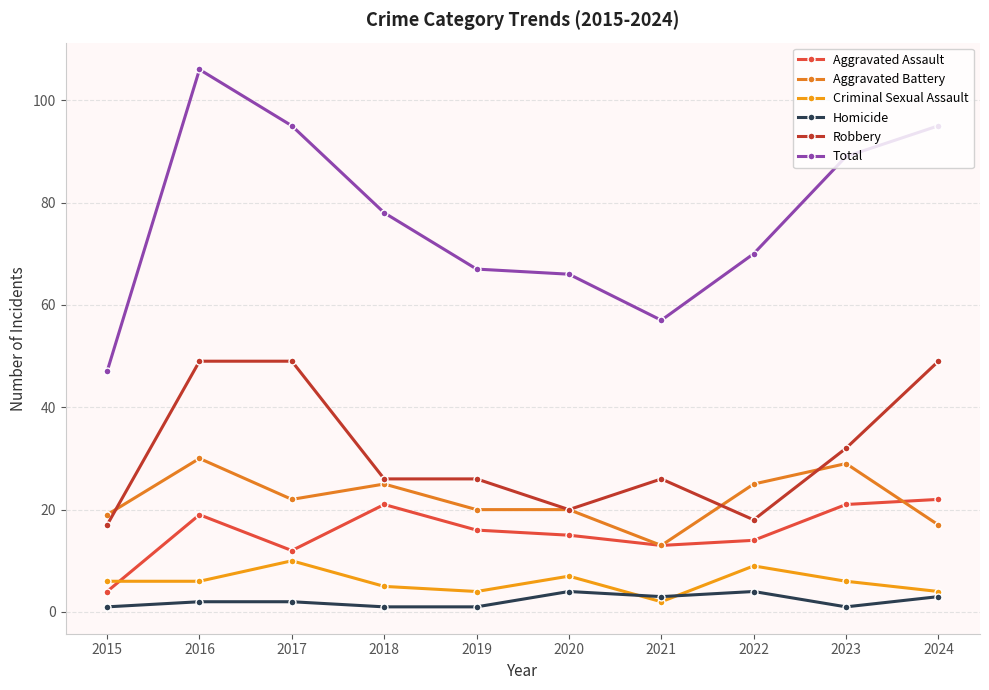

List the series in order of their peak value, highest first.

Total, Robbery, Aggravated Battery, Aggravated Assault, Criminal Sexual Assault, Homicide